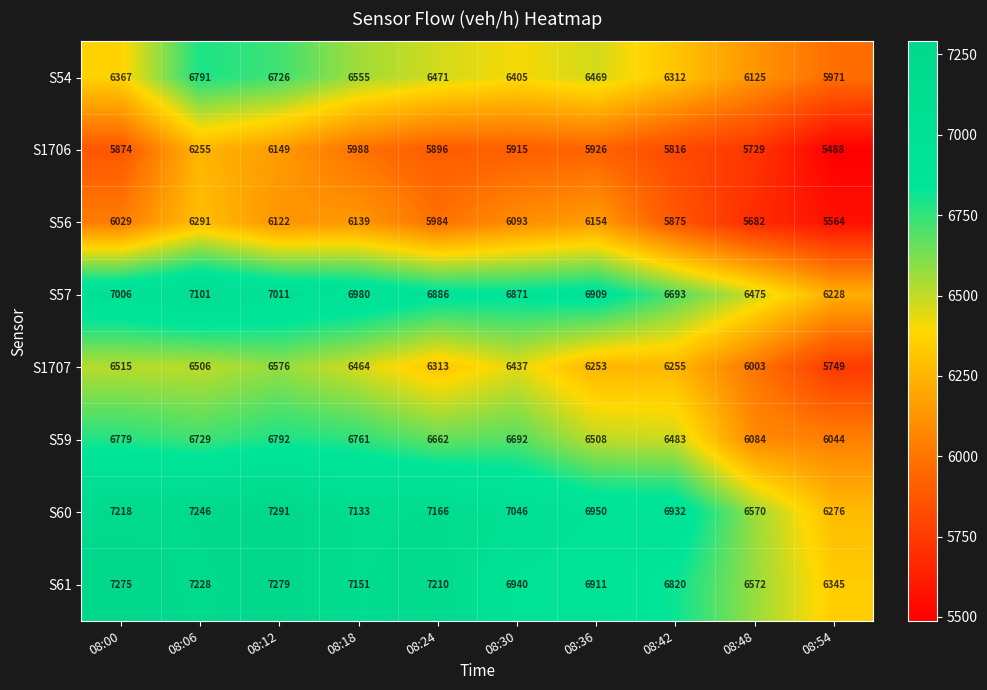

What is the lowest value of the S61 series?

6345